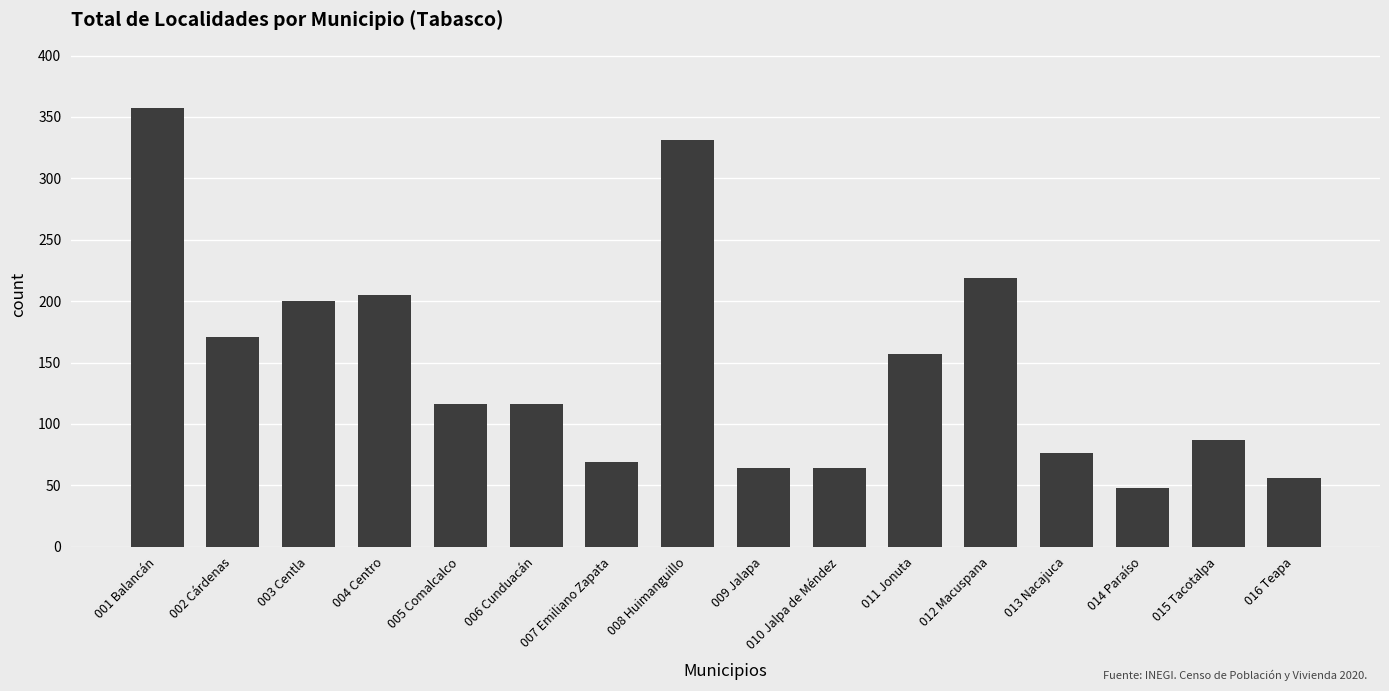

What is the maximum value shown in the chart?

357